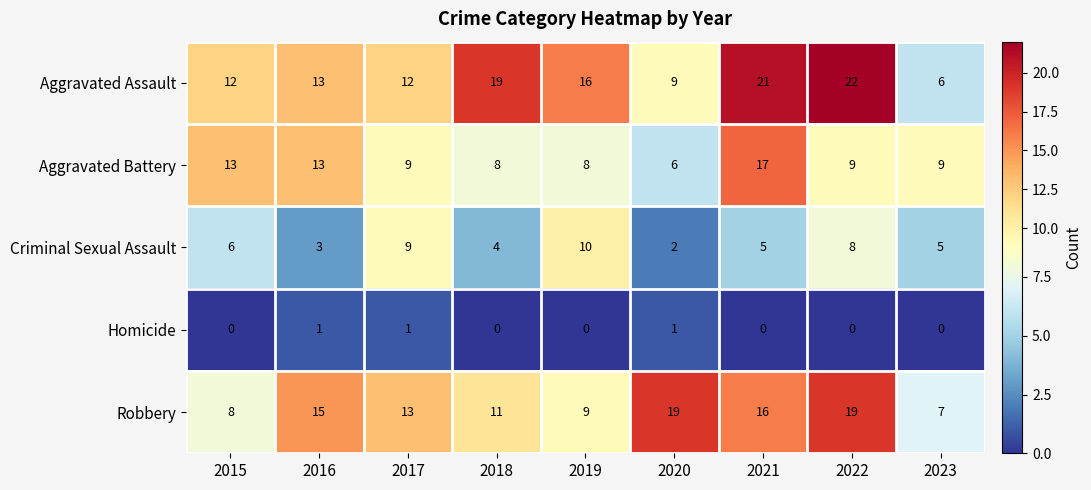

Rank the series by their maximum value, from lowest to highest.

Homicide, Criminal Sexual Assault, Aggravated Battery, Robbery, Aggravated Assault